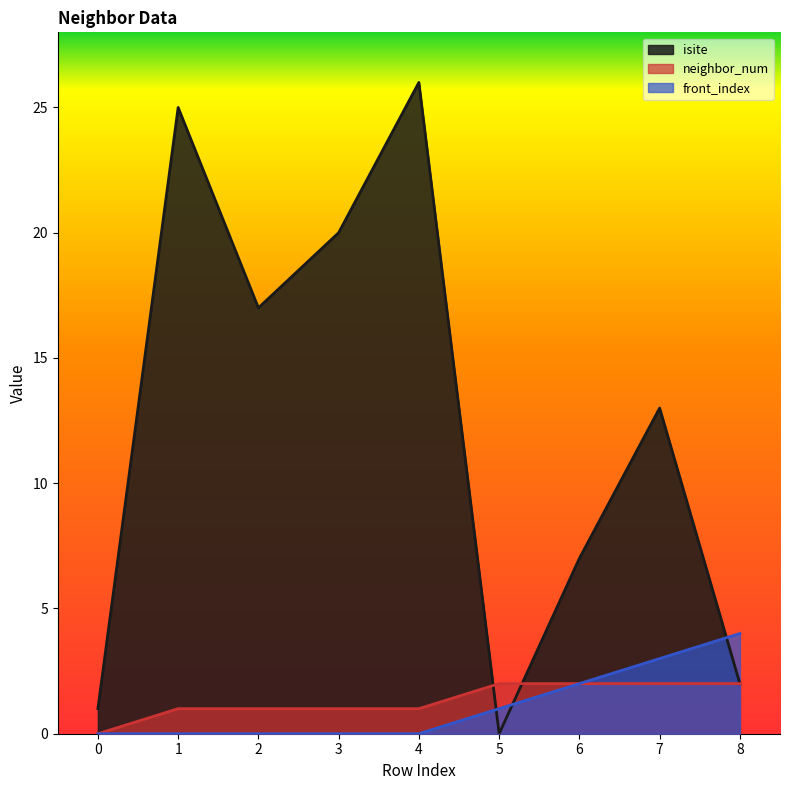

True or false: neighbor_num has more than 0 interior local peaks.

False